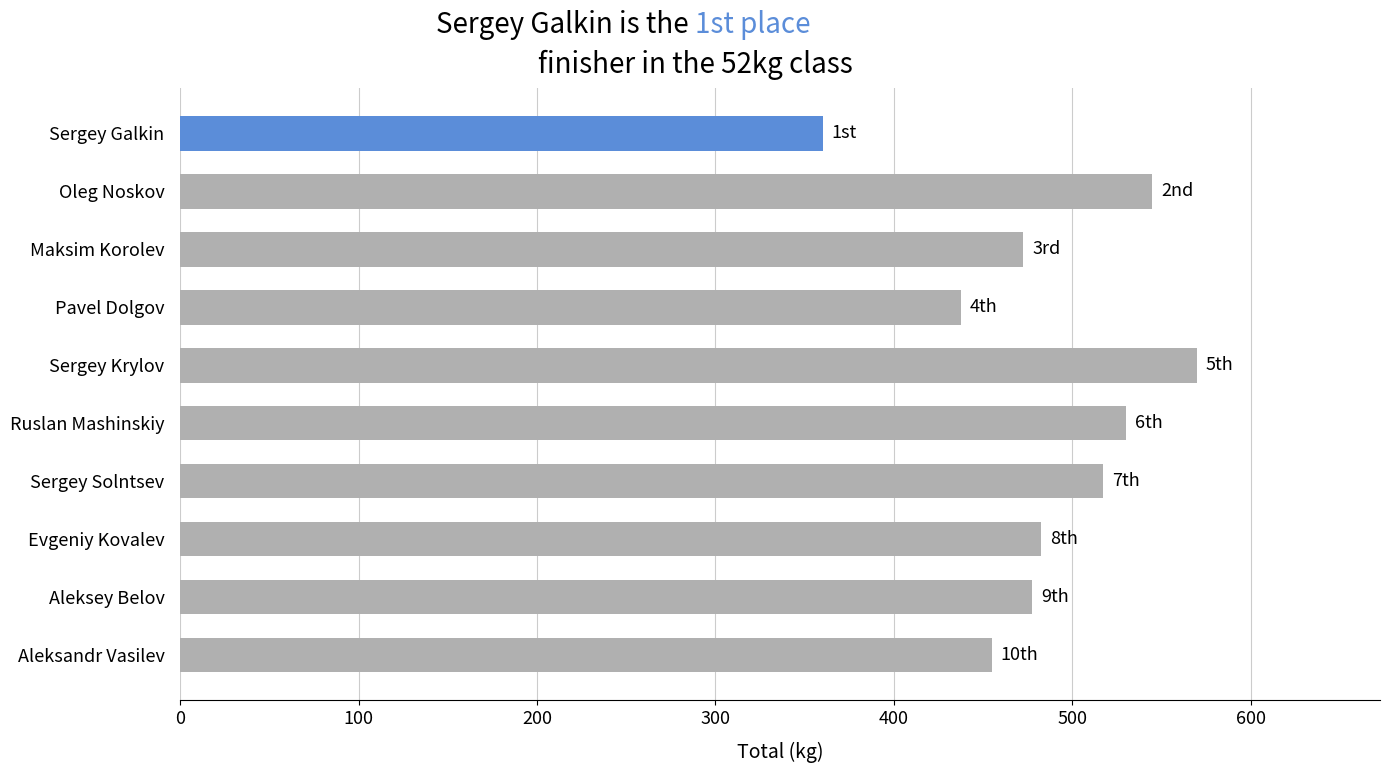

Is it true that the value at Aleksey Belov is 477.5?

True